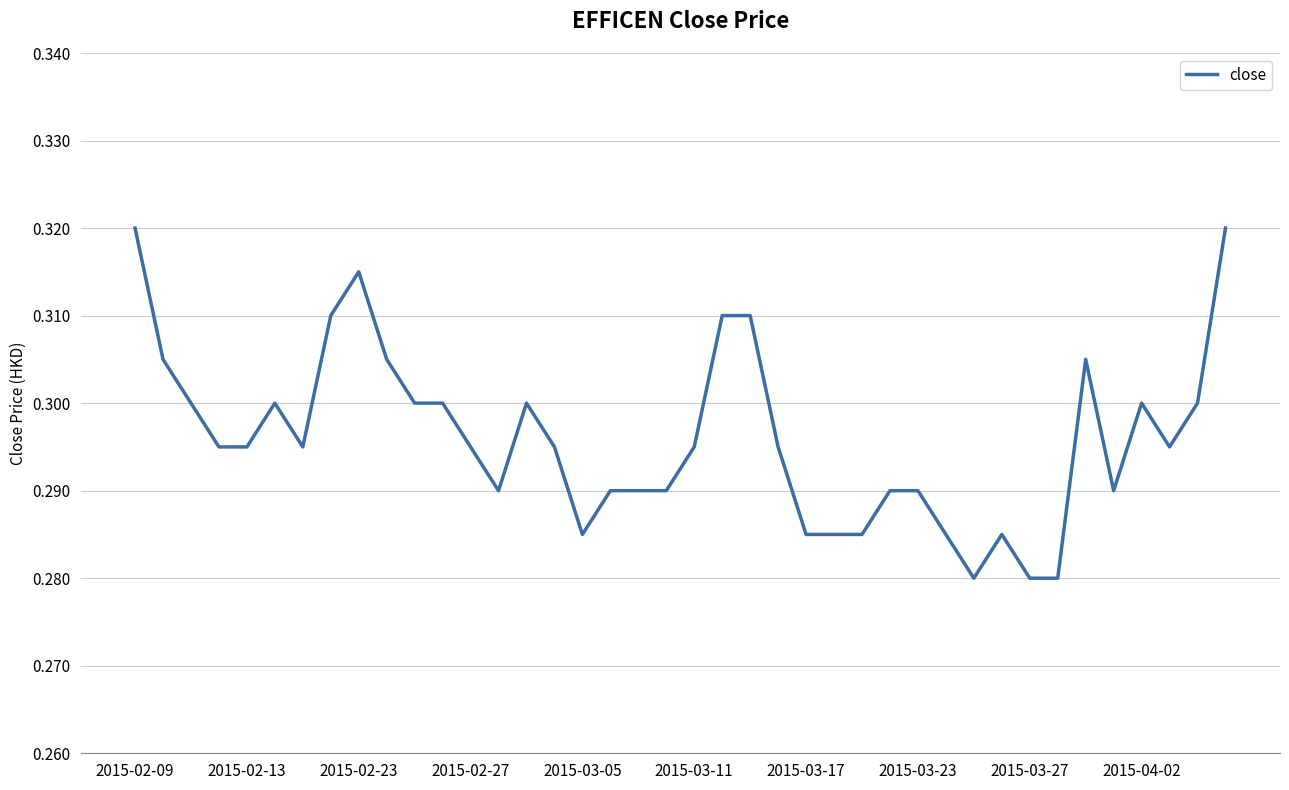

Does the chart have visible grid lines?

Yes